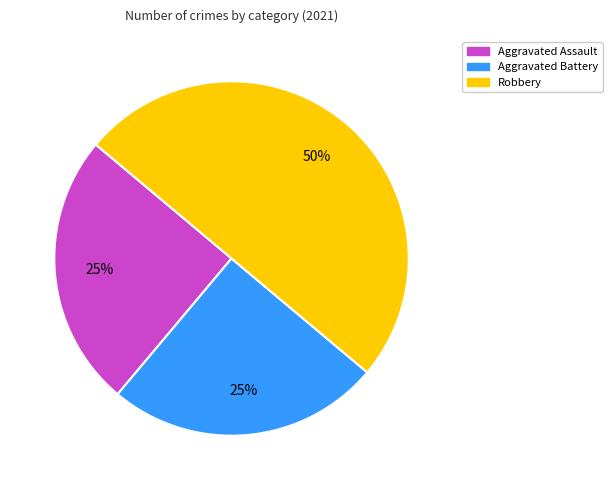

To the nearest percent, what is the difference between the largest and smallest slice percentages?

25%